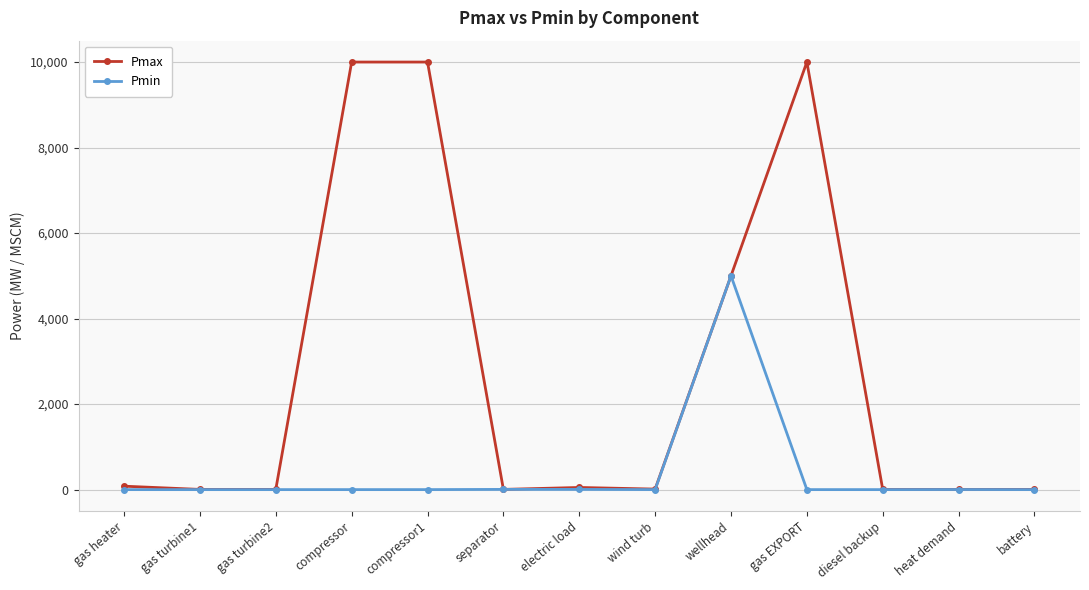

True or false: Pmax has a value of 7459.4 at wellhead.

False